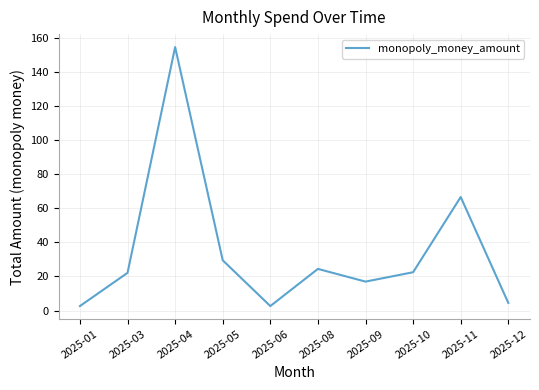

Does the chart display data point markers on the line(s)?

No